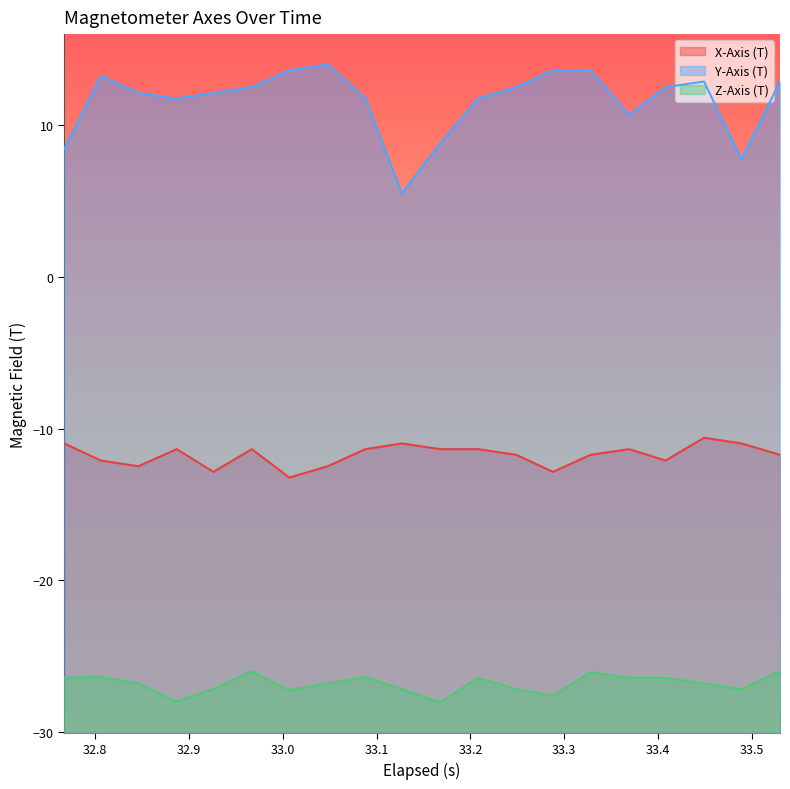

Rank the series by their maximum value, from lowest to highest.

Z-Axis (T), X-Axis (T), Y-Axis (T)